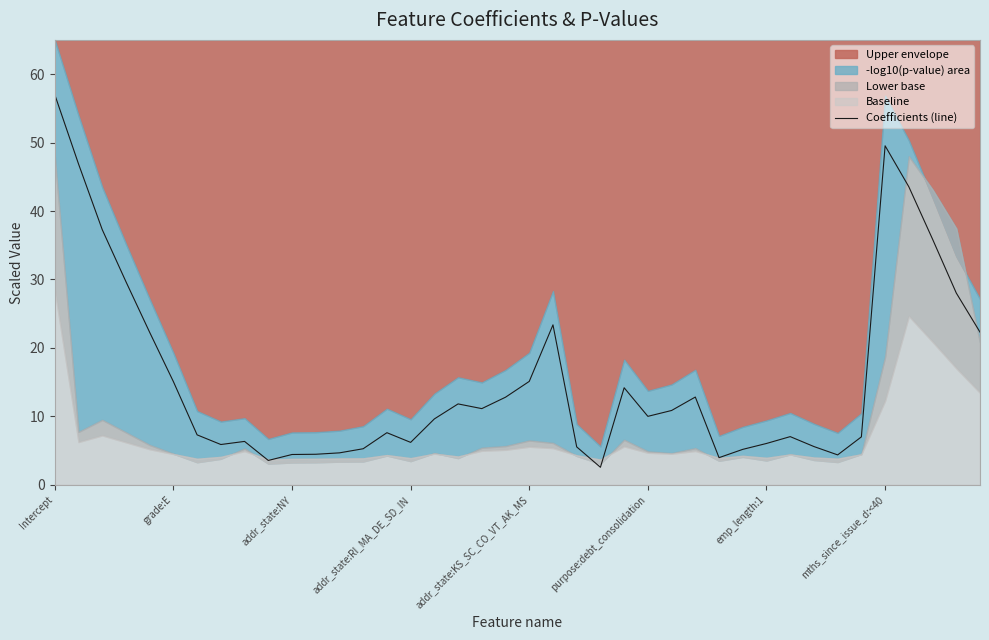

What is the difference between the values at 31 and 24?

7.1